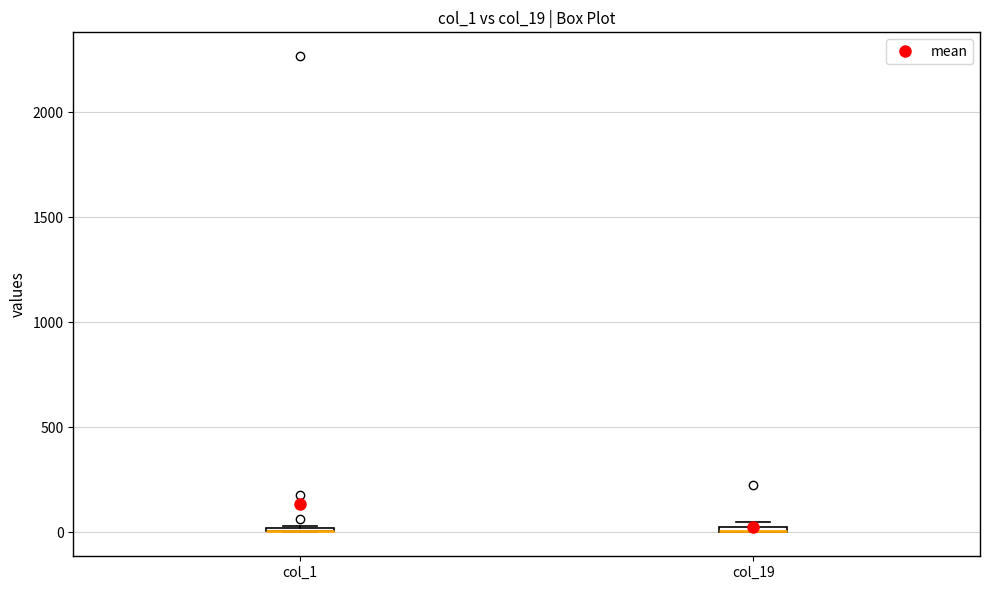

Where is the lower edge of the box for col_19 on the y-axis? The values are not printed on the chart, so give them approximately, as read against the axis.

0